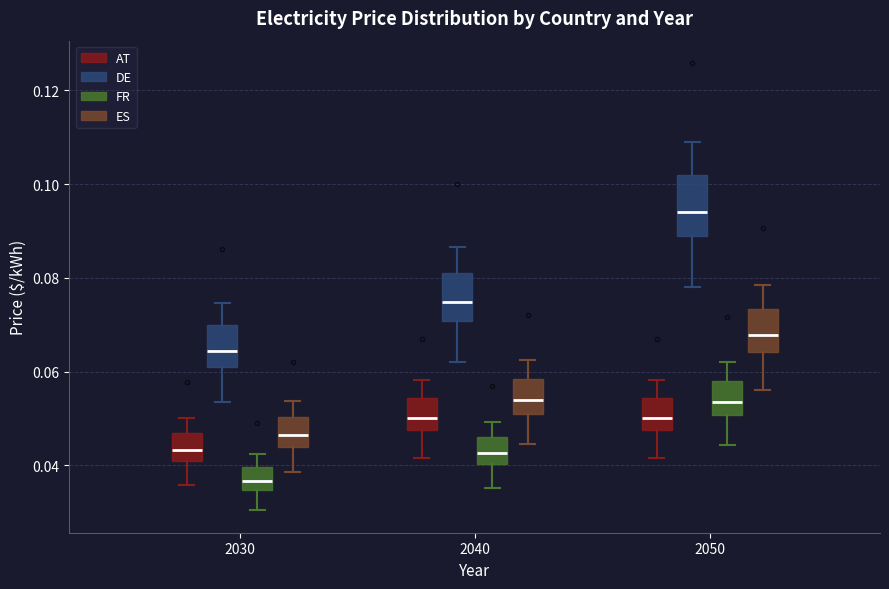

Which box has the lowest median line?

2030 (FR)